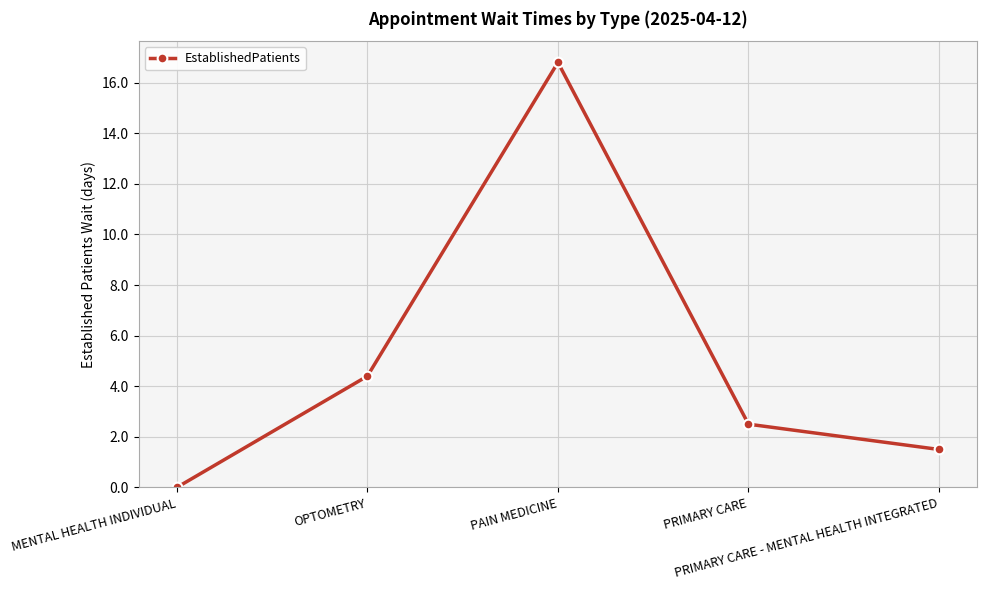

What is the average value?

5.0